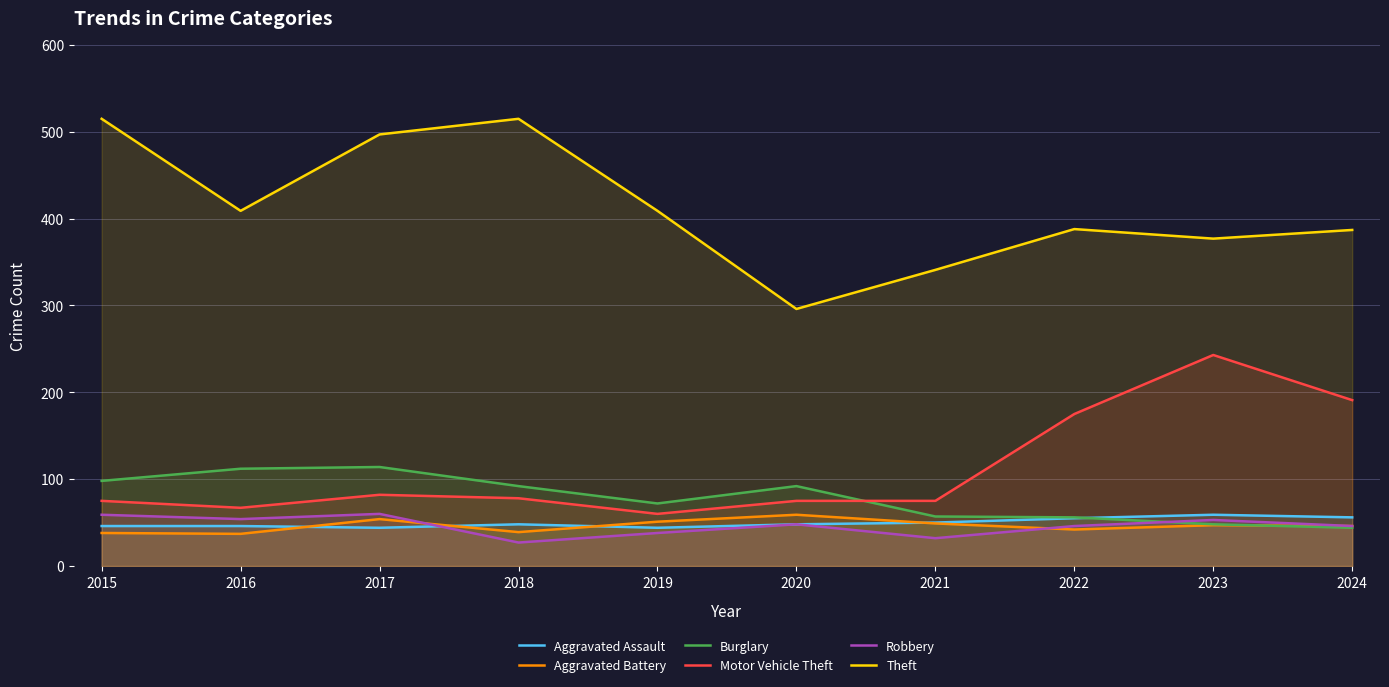

What is the difference between the maximum and second lowest values in the Aggravated Assault series?

15